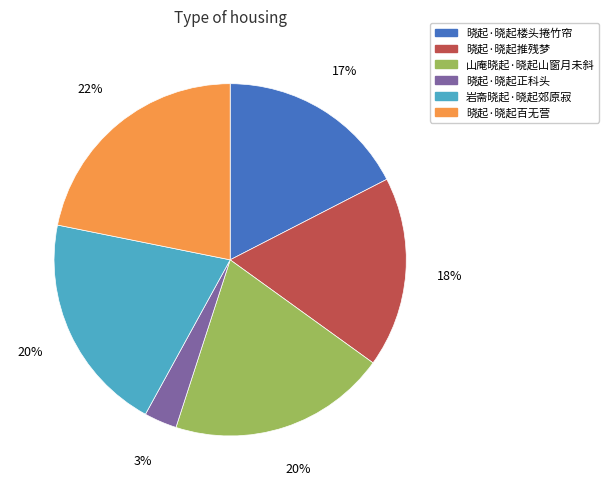

Combined, do 晓起·晓起楼头捲竹帘 and 山庵晓起·晓起山窗月未斜 account for over 50%?

No